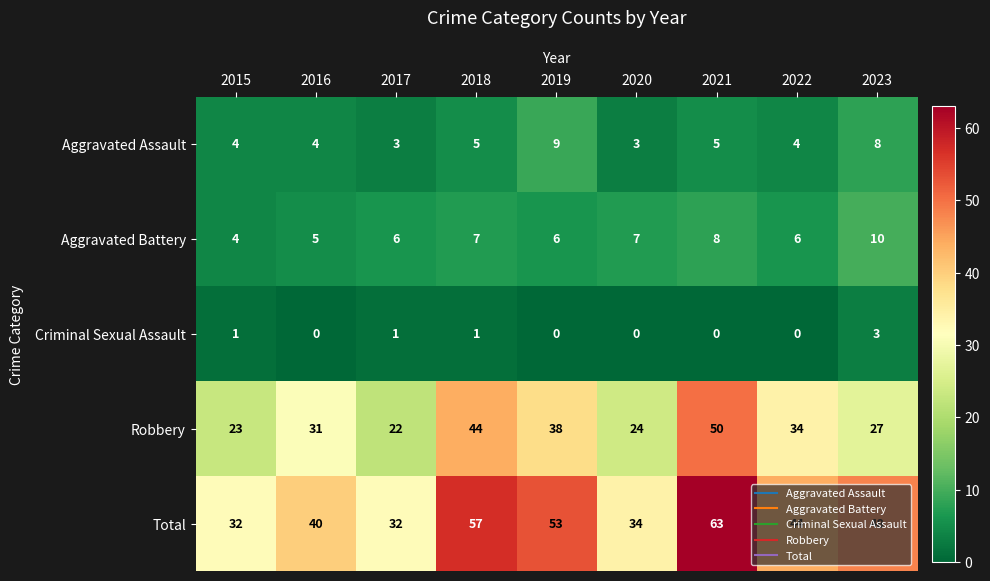

What is the difference between the maximum and second lowest values in the Aggravated Battery series?

5